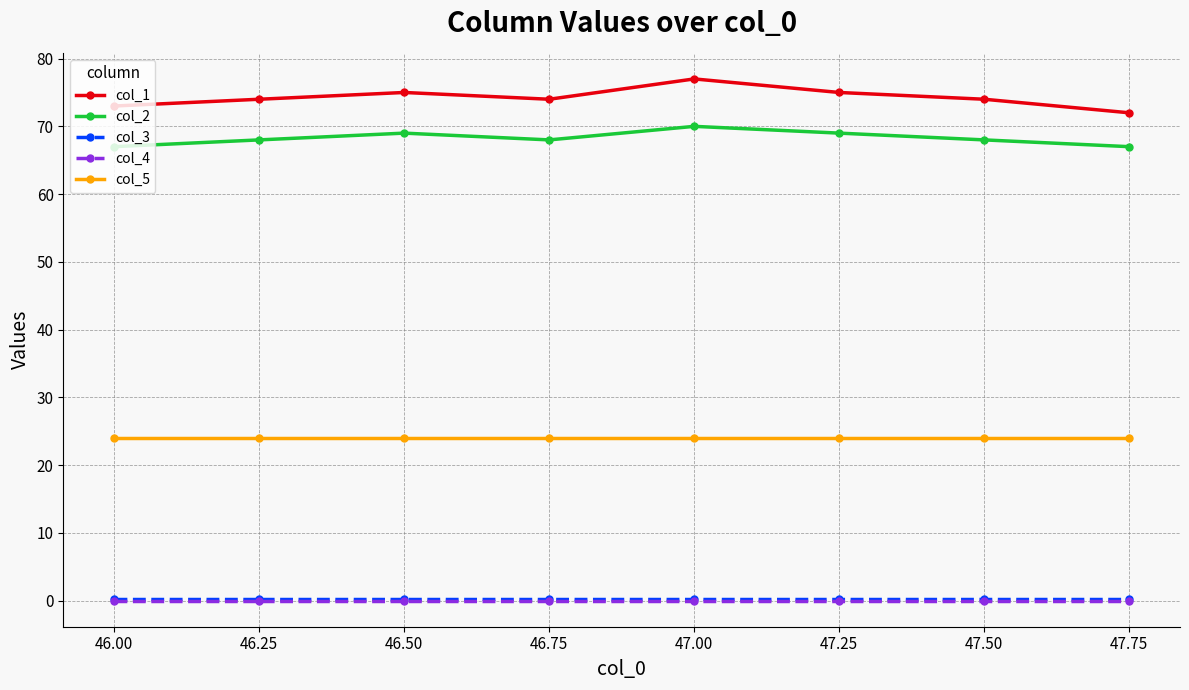

Which series has the widest spread of values?

col_1